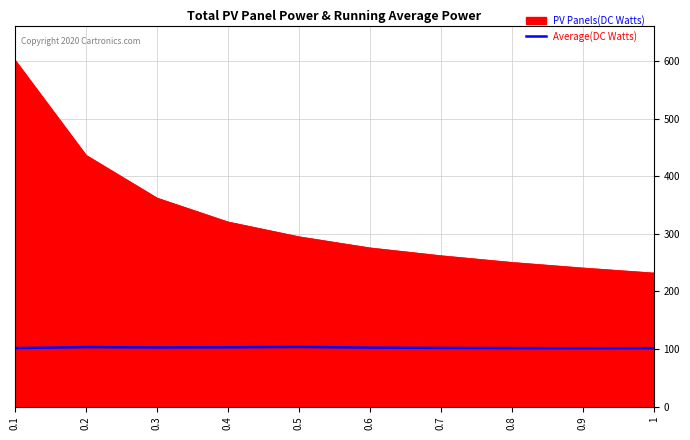

What is the difference between the PV Panels(DC Watts) values at 0.3 and 1?

130.3